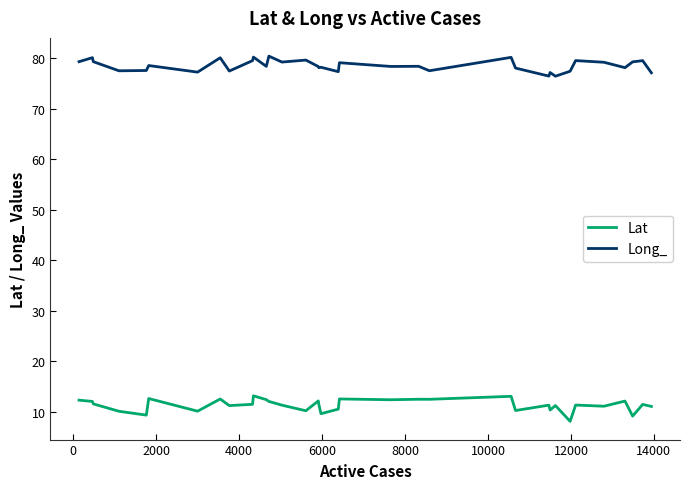

What are all the series names shown in the legend?

Lat, Long_